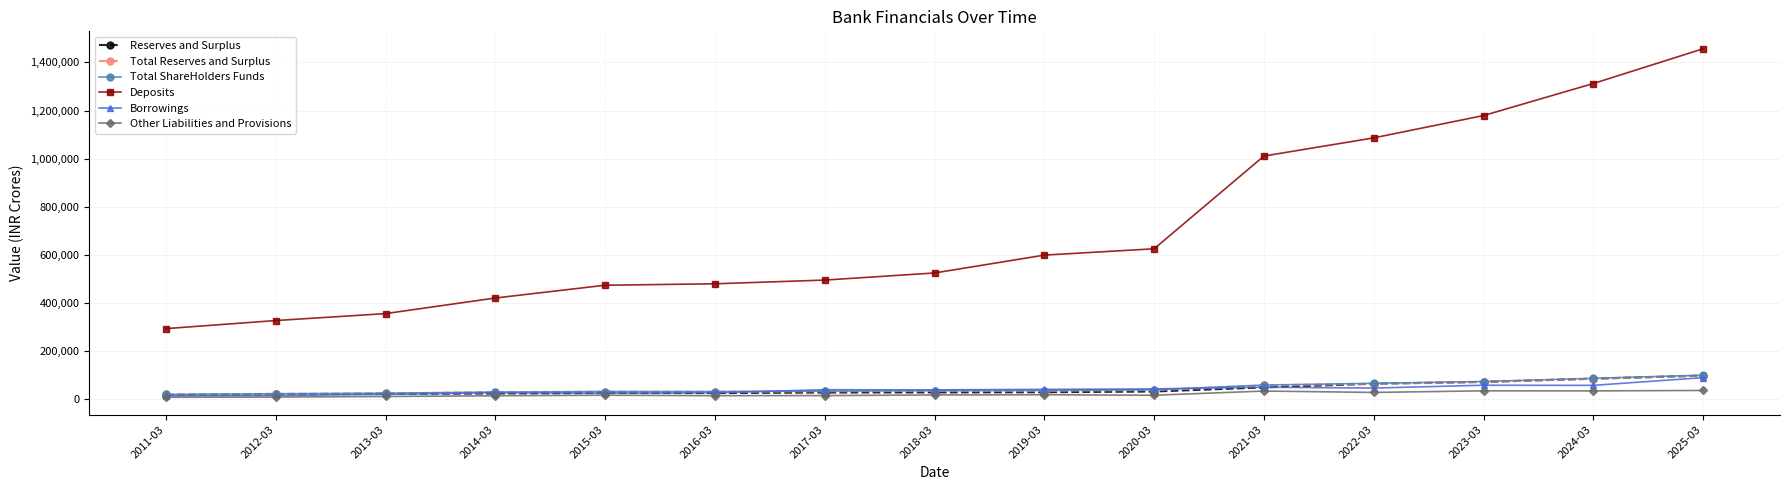

At which category is the sum across all series the highest?

2025-03